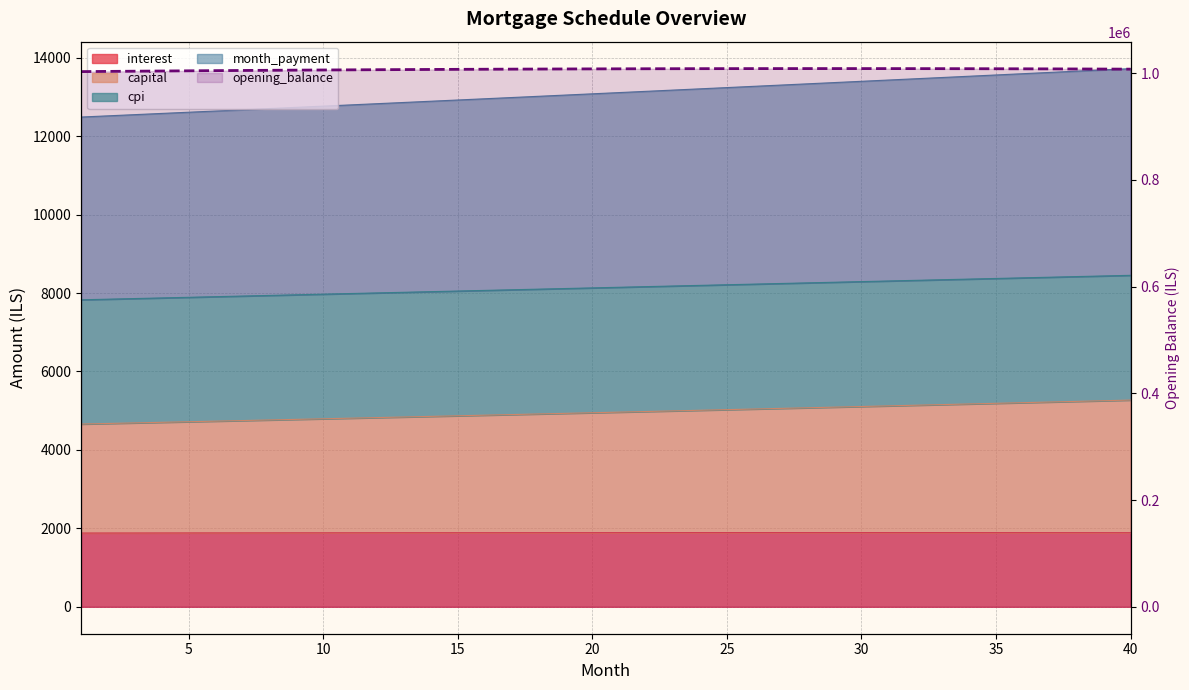

What is the sum of all values?

40293076.3